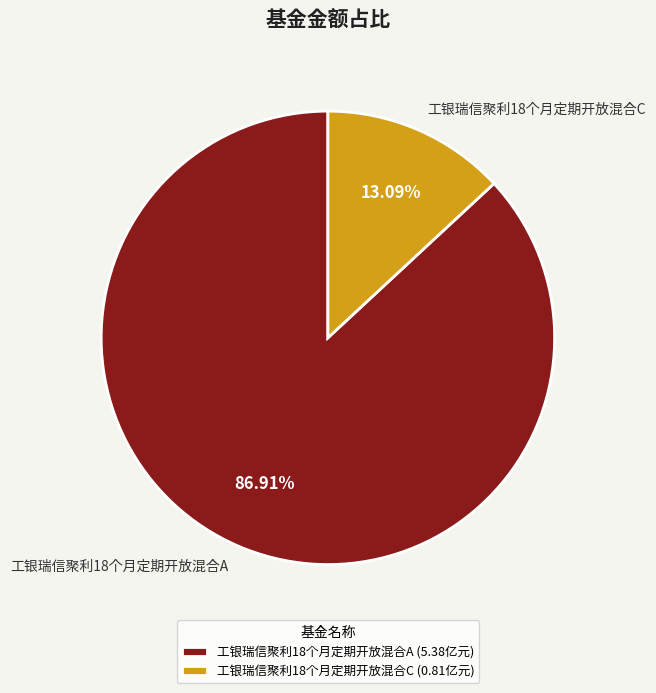

How many slices are in this pie chart?

2